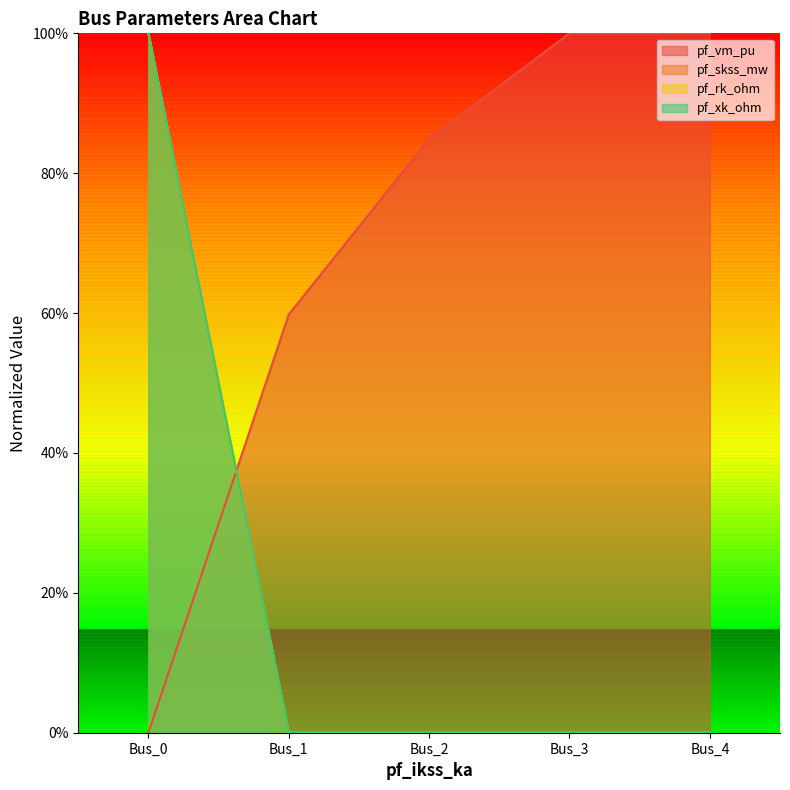

Is the value of pf_rk_ohm at Bus_1 greater than the value of pf_skss_mw at Bus_2?

No